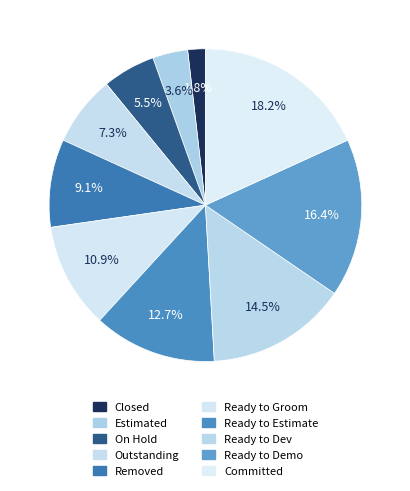

What is the total percentage of Ready to Demo and Outstanding?

23.6%